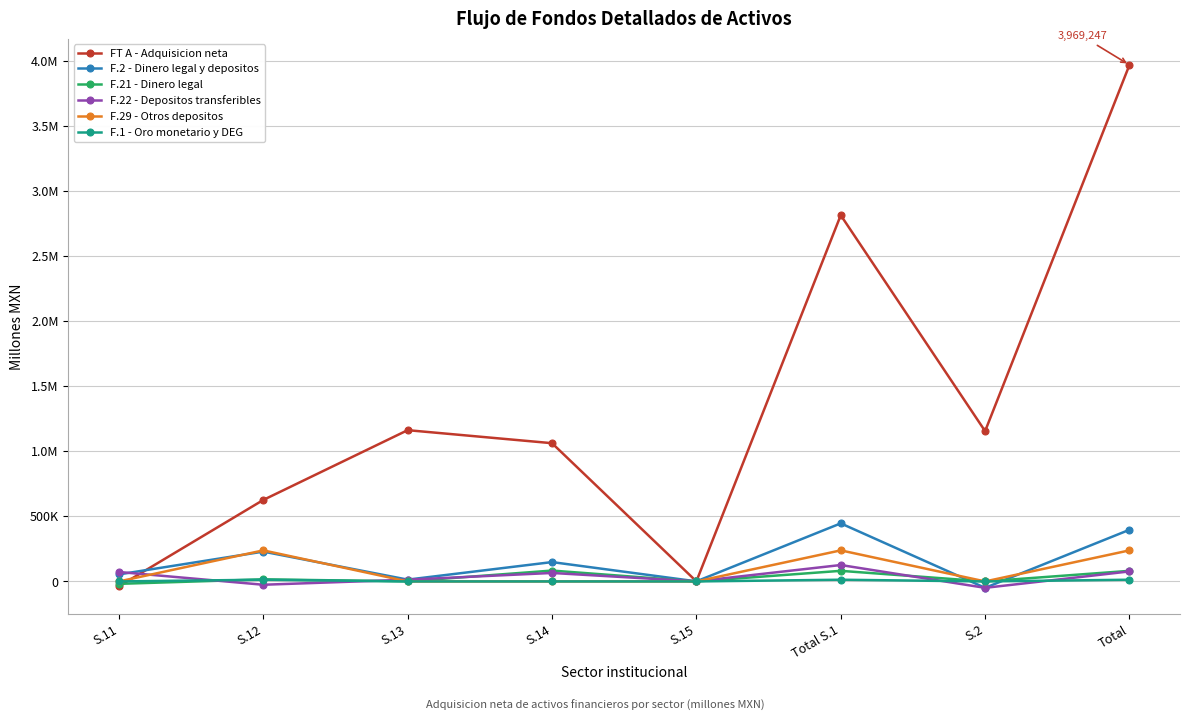

What are all the series names shown in the legend?

FT A - Adquisicion neta, F.2 - Dinero legal y depositos, F.21 - Dinero legal, F.22 - Depositos transferibles, F.29 - Otros depositos, F.1 - Oro monetario y DEG